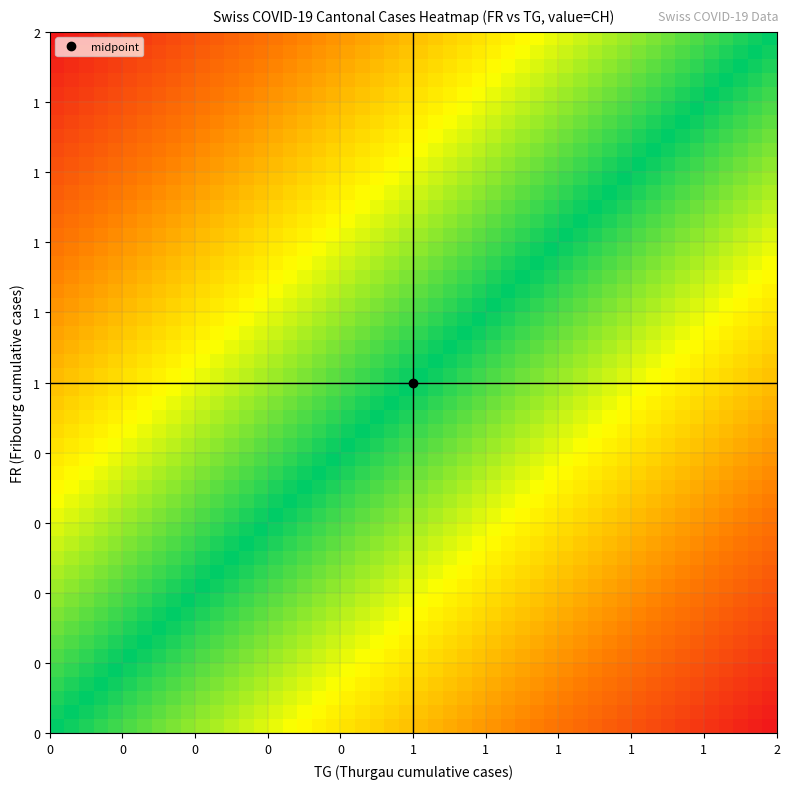

Which category has the highest value across all series?

39